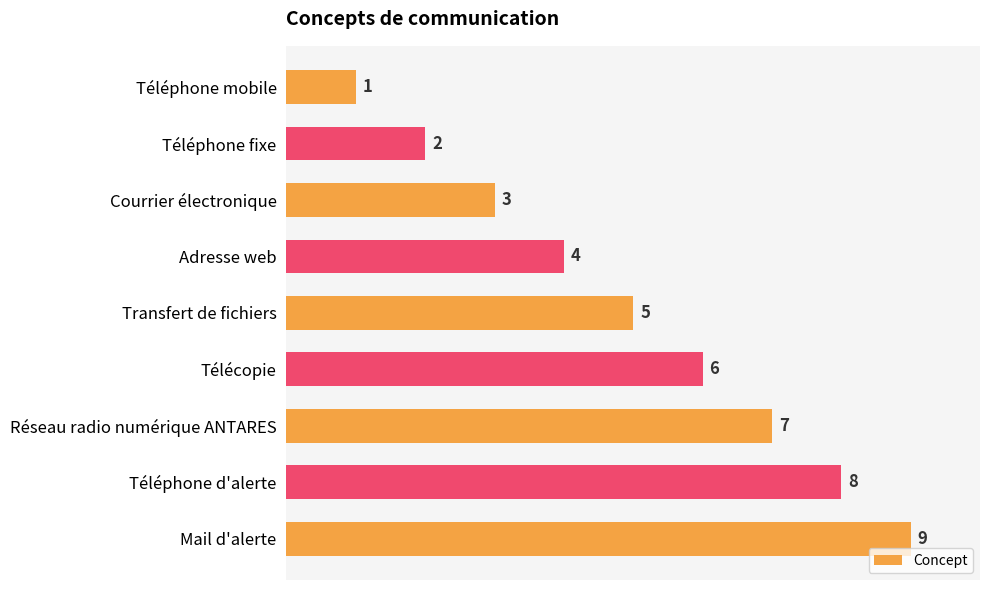

What is the difference between the maximum and second lowest values?

7